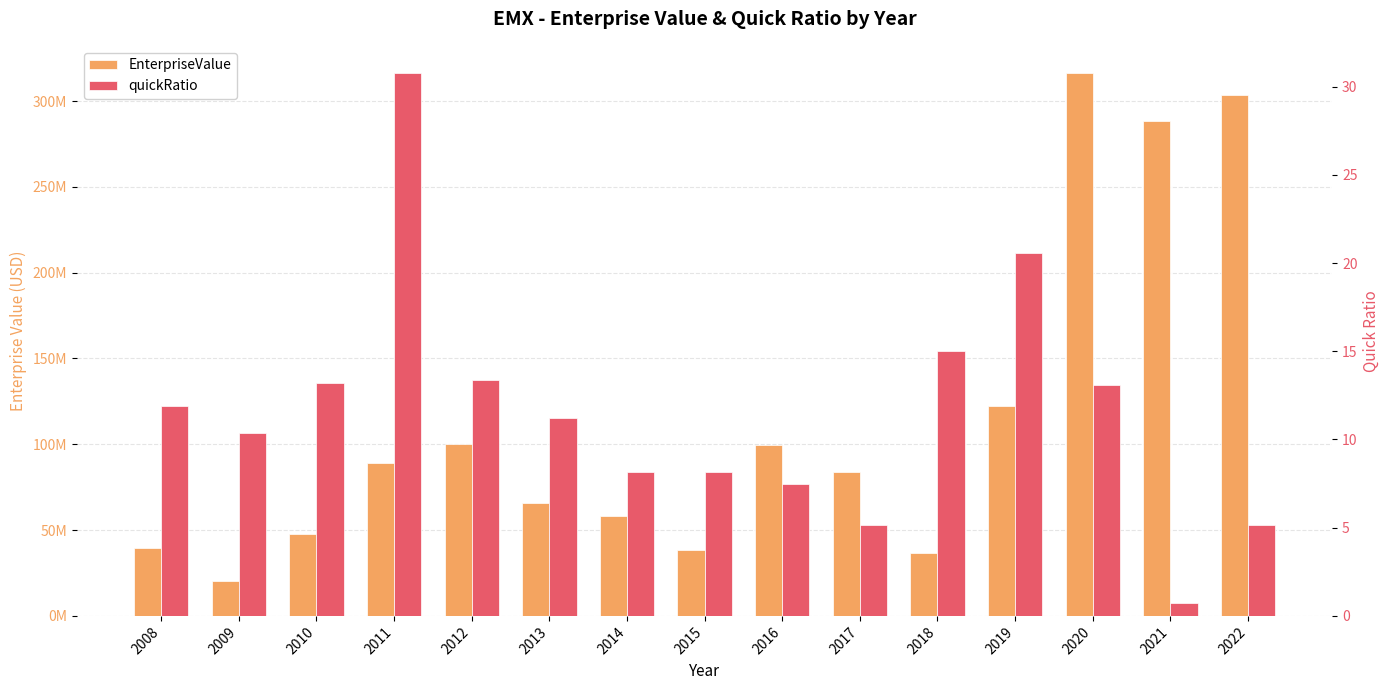

At 2014, list the series in order from smallest to largest.

quickRatio, EnterpriseValue